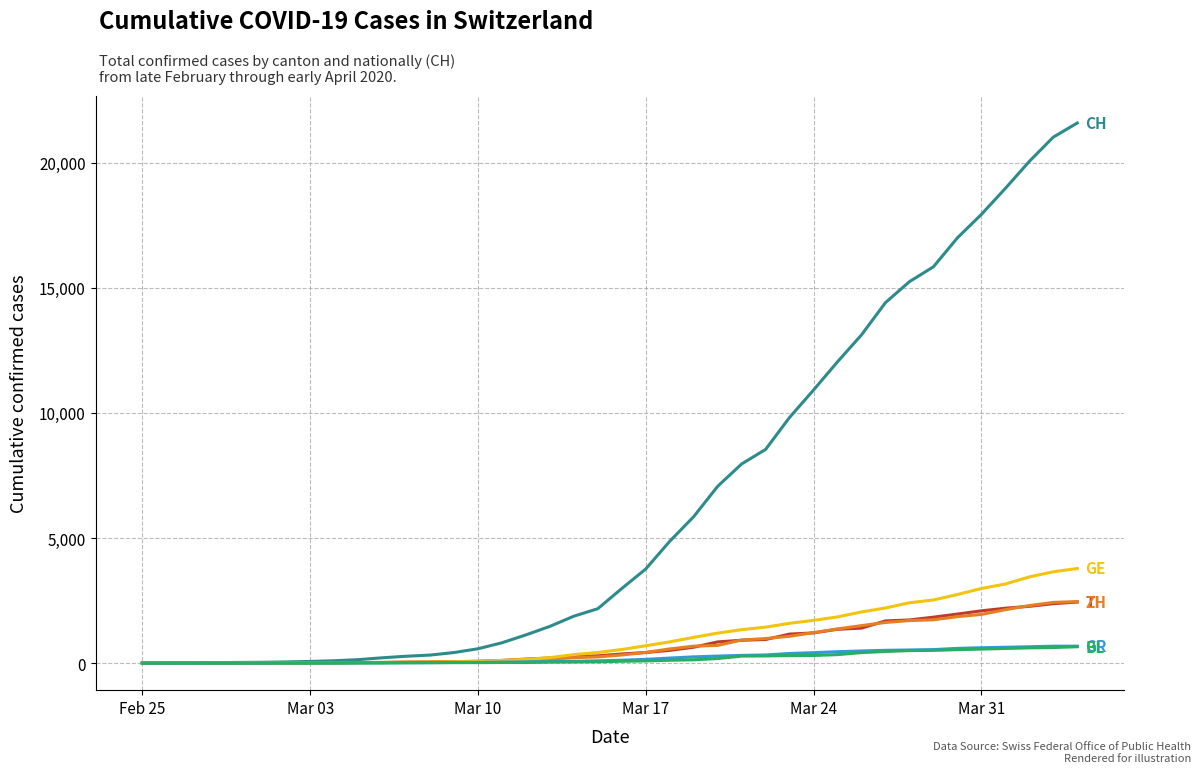

What is the greatest value displayed?

21584